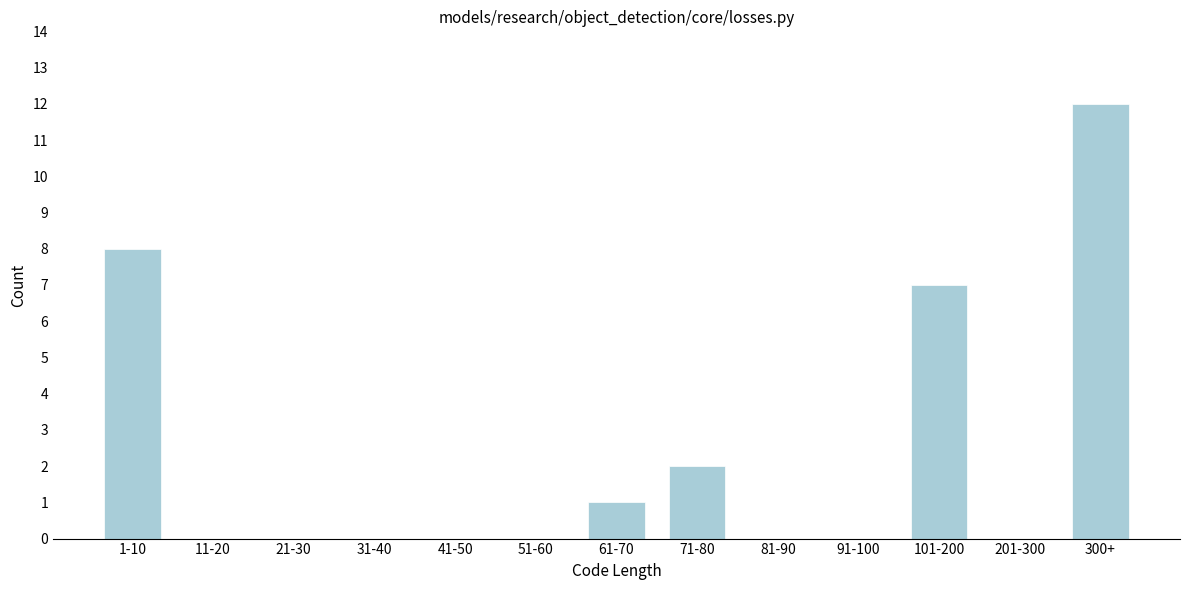

Reading left to right, list all the values displayed in this chart.

1-10=8	11-20=0	21-30=0	31-40=0	41-50=0	51-60=0	61-70=1	71-80=2	81-90=0	91-100=0	101-200=7	201-300=0	300+=12